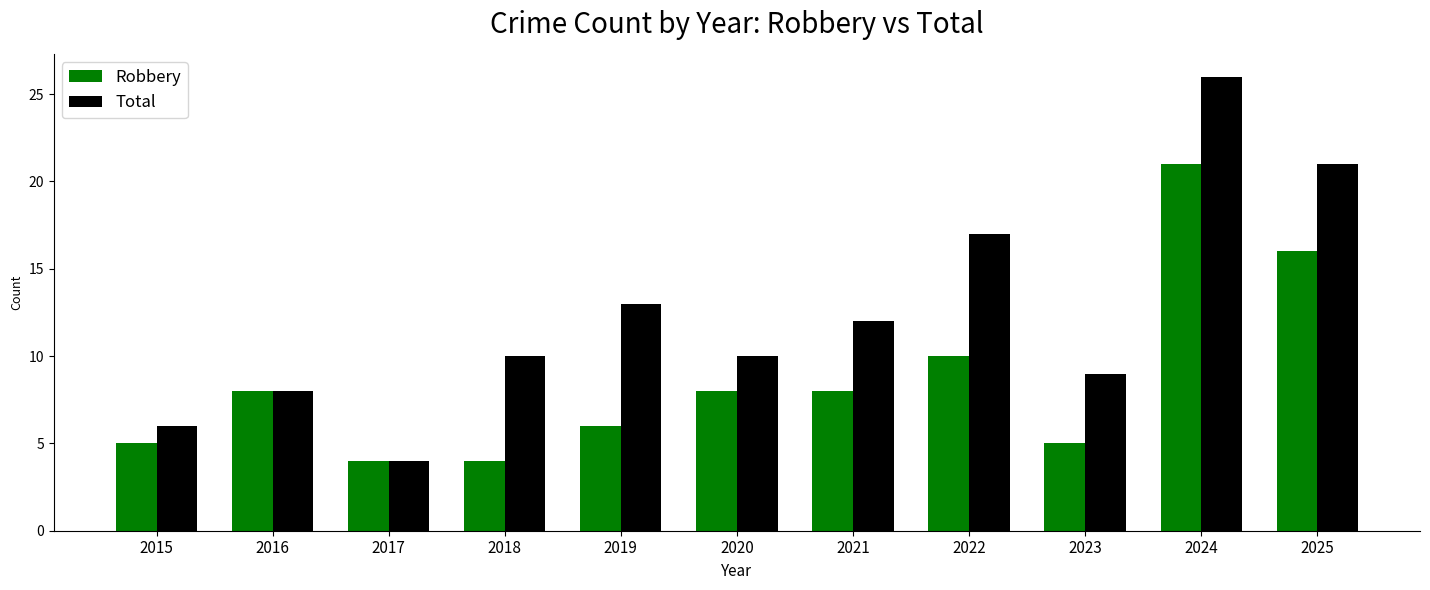

True or false: Total has a value of 9 at 2025.

False